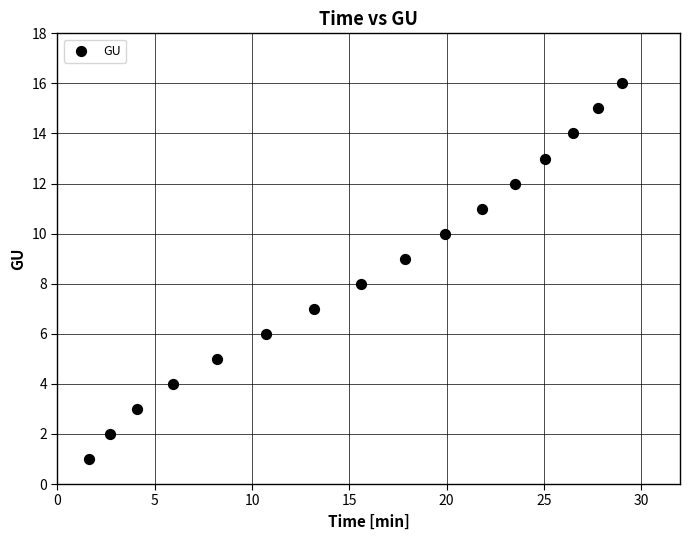

What is the range of Y values (max minus min)?

15